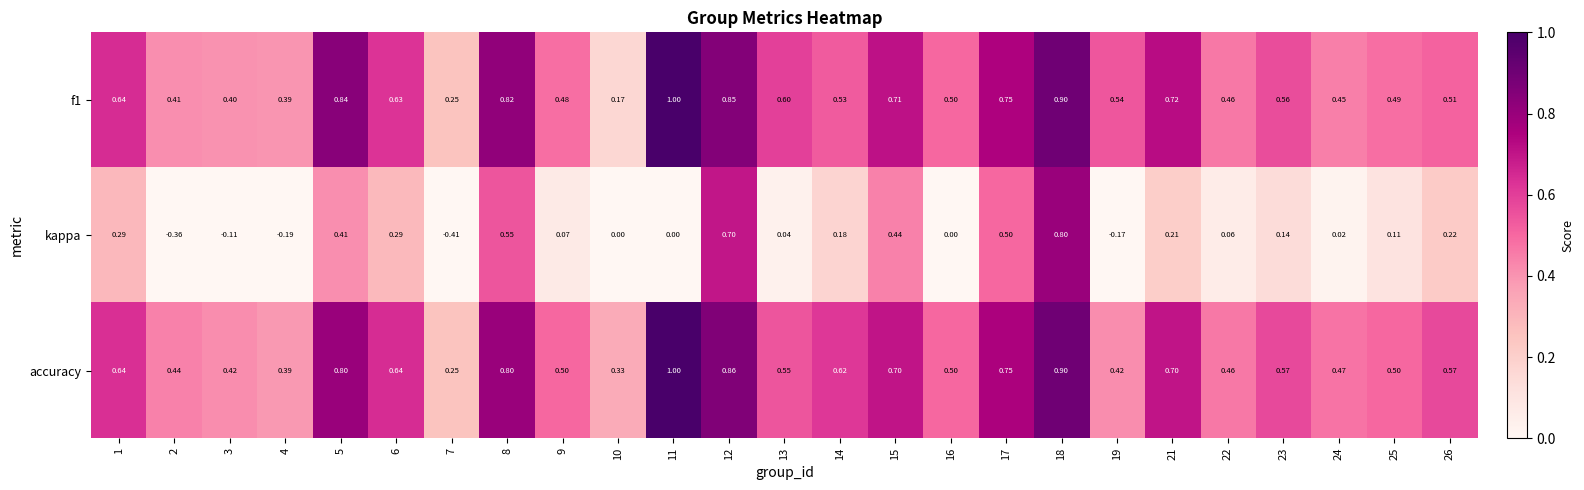

Which series has the largest range (max minus min)?

kappa